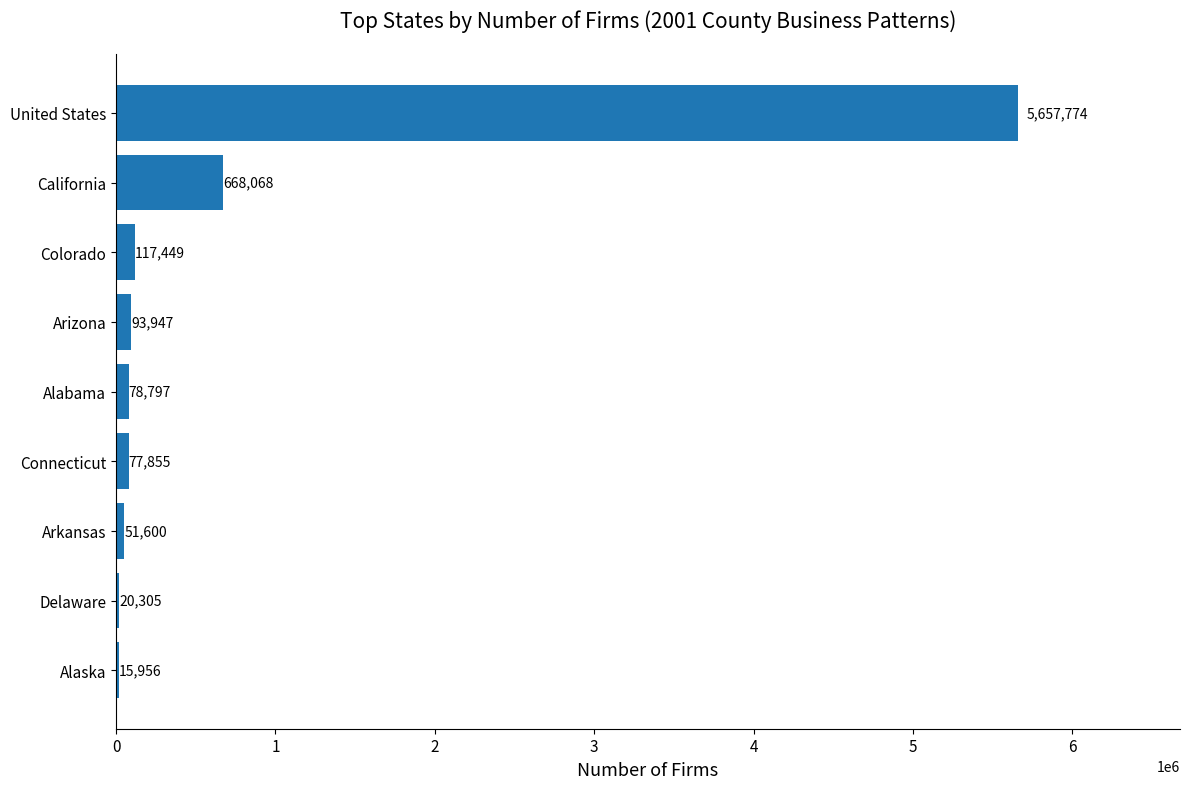

Where is the data nearest to the value 2836865?

California